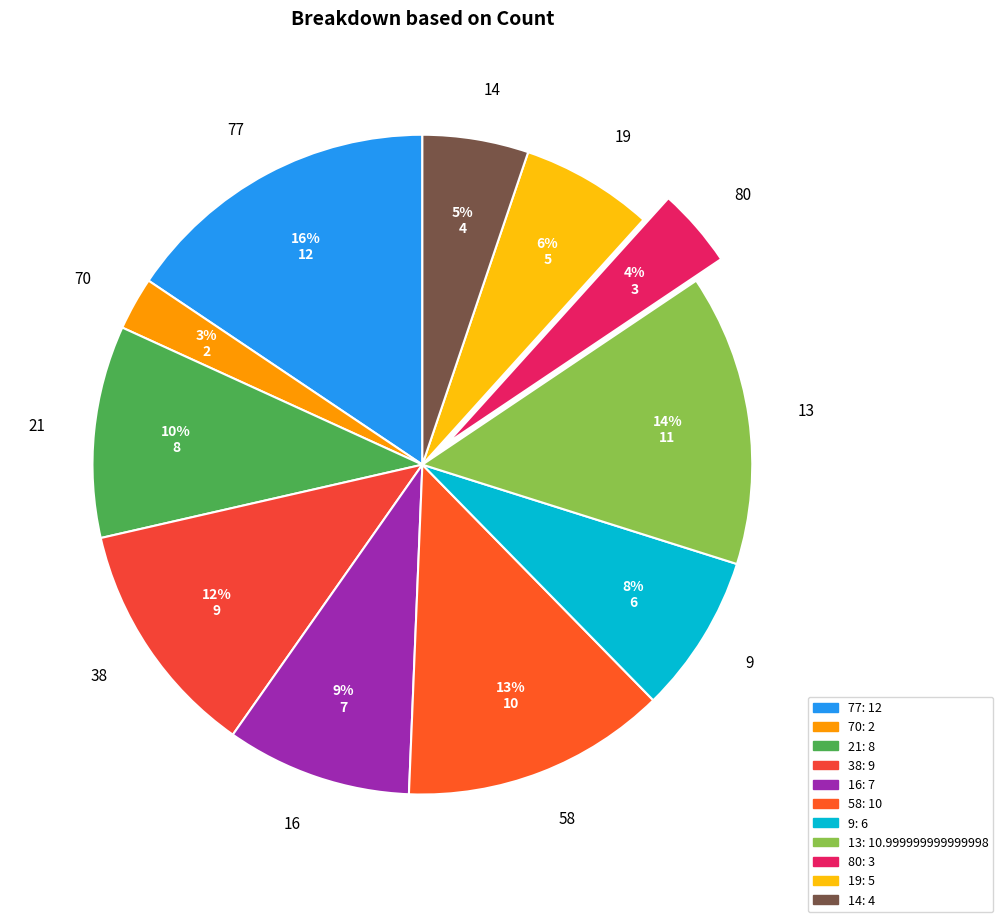

To the nearest percent, what portion does 9 represent?

8%